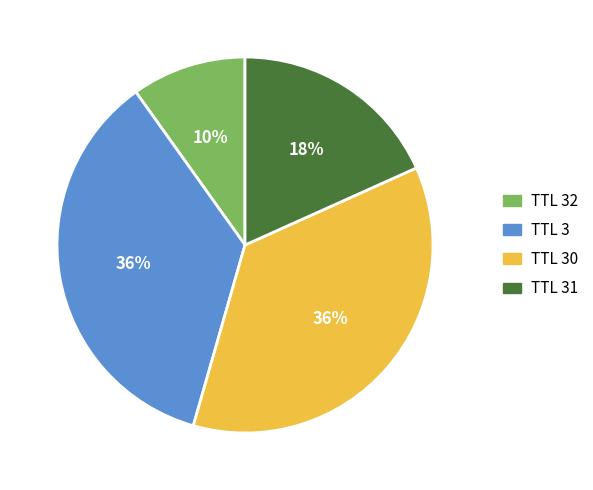

Between TTL 32 and TTL 30, which is larger?

TTL 30